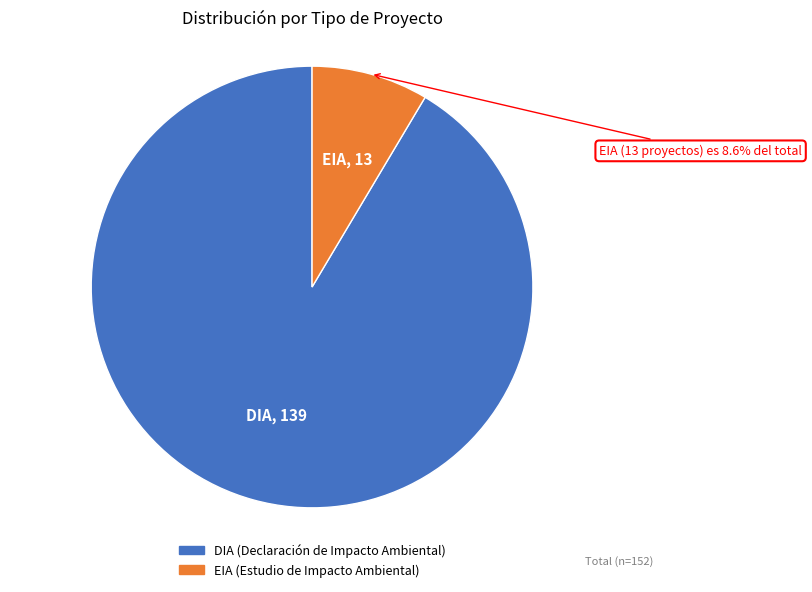

Rank the categories by value from highest to lowest.

DIA, EIA